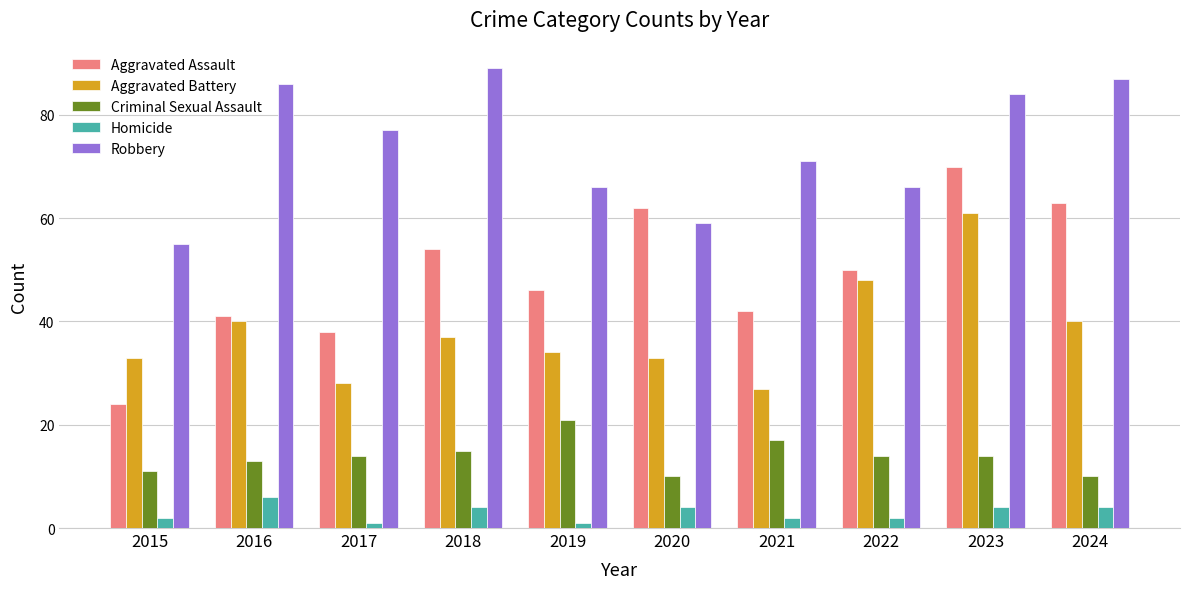

What is the approximate value of Homicide at 2023?

4